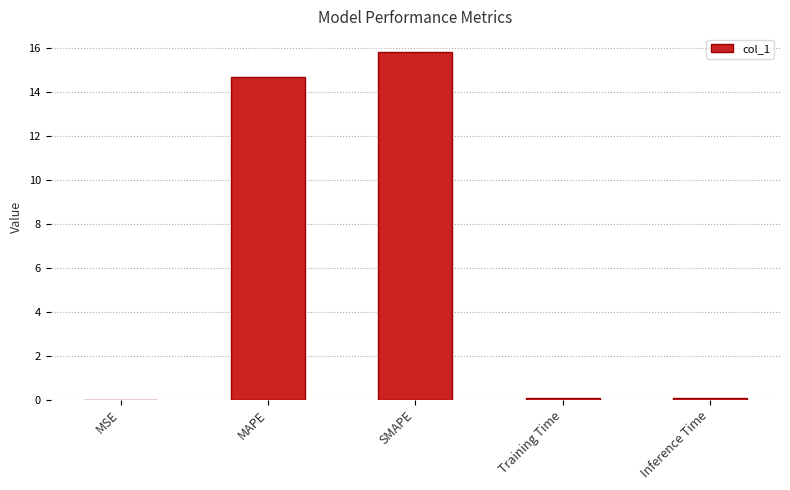

What is the difference between the values at Inference Time and MAPE?

14.6